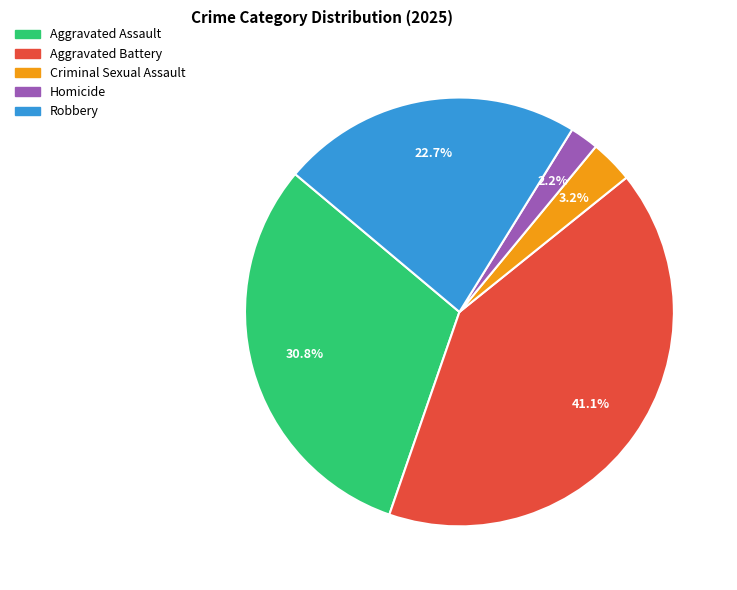

To the nearest percent, what percentage of the pie is Criminal Sexual Assault?

3%